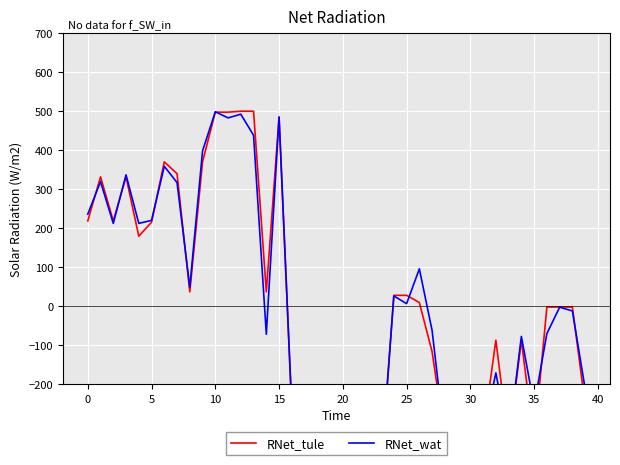

Reading left to right, extract all data points from this chart.

RNet_tule: 218.4	331.5	218.4	331.5	179.4	215.2	370.1	339.7	36.4	370.1	497.5	497.5	500.0	500.0	36.4	485.6	-266.4	-261.8	-266.4	-474.6	-474.6	-340.6	-244.2	-421.9	27.7	27.7	9.2	-117.3	-339.3	-244.2	-279.7	-326.5	-87.4	-350.3	-87.4	-350.3	-2.4	-2.4	-2.4	-252.5
RNet_wat: 235.9	319.3	212.2	336.7	212.2	219.9	358.6	316.9	48.4	398.1	498.6	482.8	492.3	438.2	-72.2	484.9	-264.7	-205.8	-320.6	-438.8	-424.8	-346.5	-310.0	-411.6	26.1	6.2	95.5	-62.5	-346.0	-237.5	-269.5	-325.5	-171.3	-344.7	-77.7	-255.4	-70.6	-2.9	-12.3	-211.9